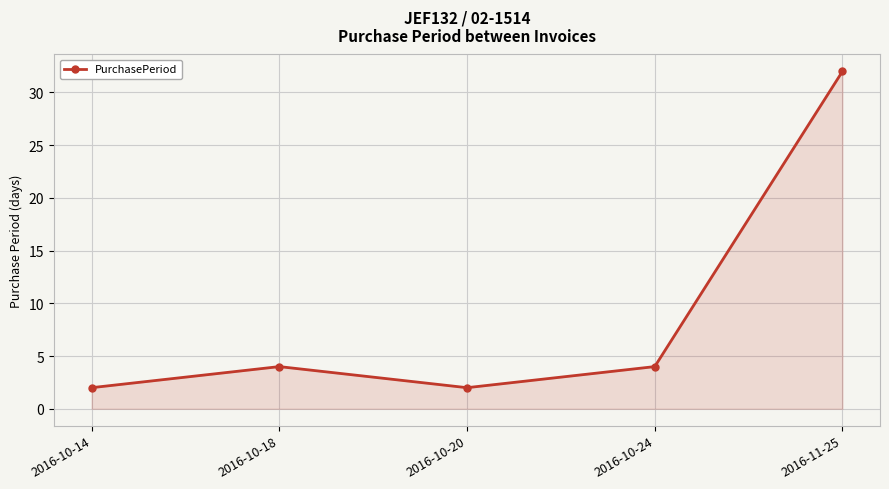

How many lines are shown in the chart?

1